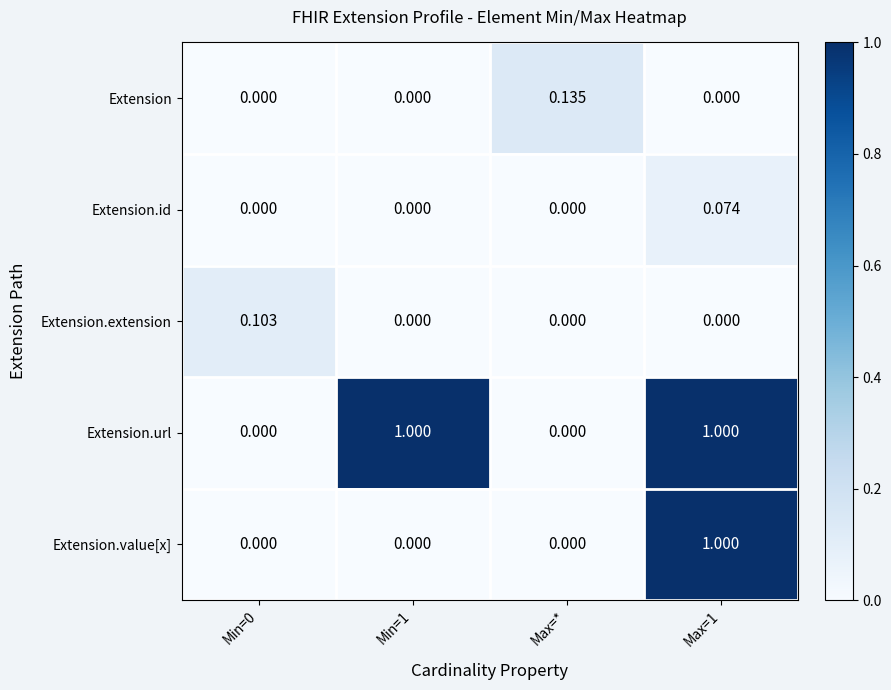

Which series has the largest total across all categories?

Extension.url